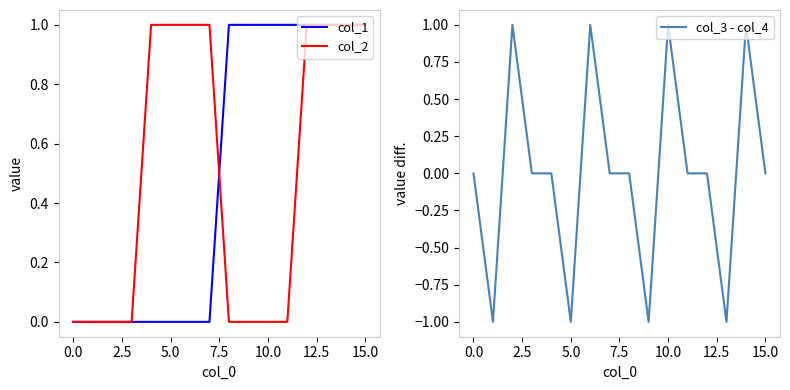

Is this an area chart (filled region under the line)?

No